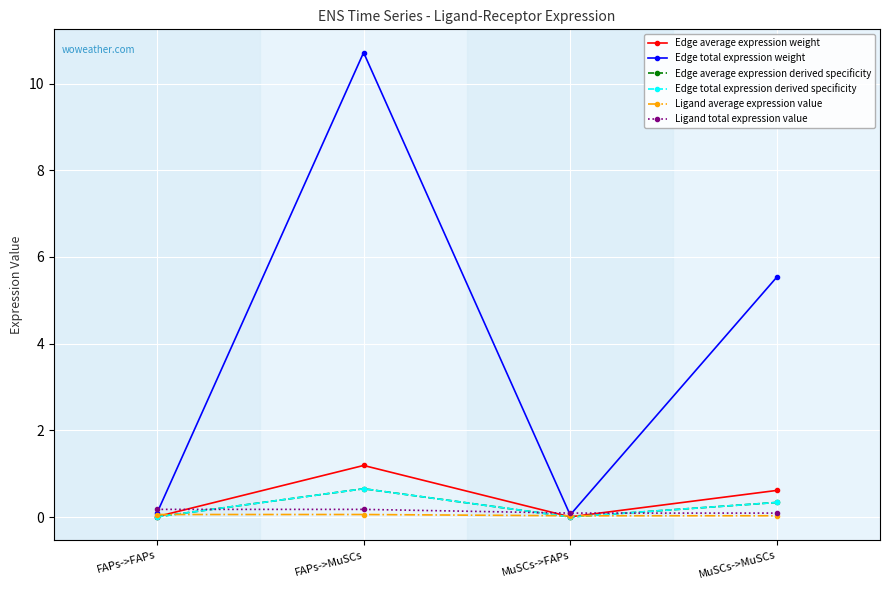

What is the total value across all series at MuSCs->FAPs?

0.2